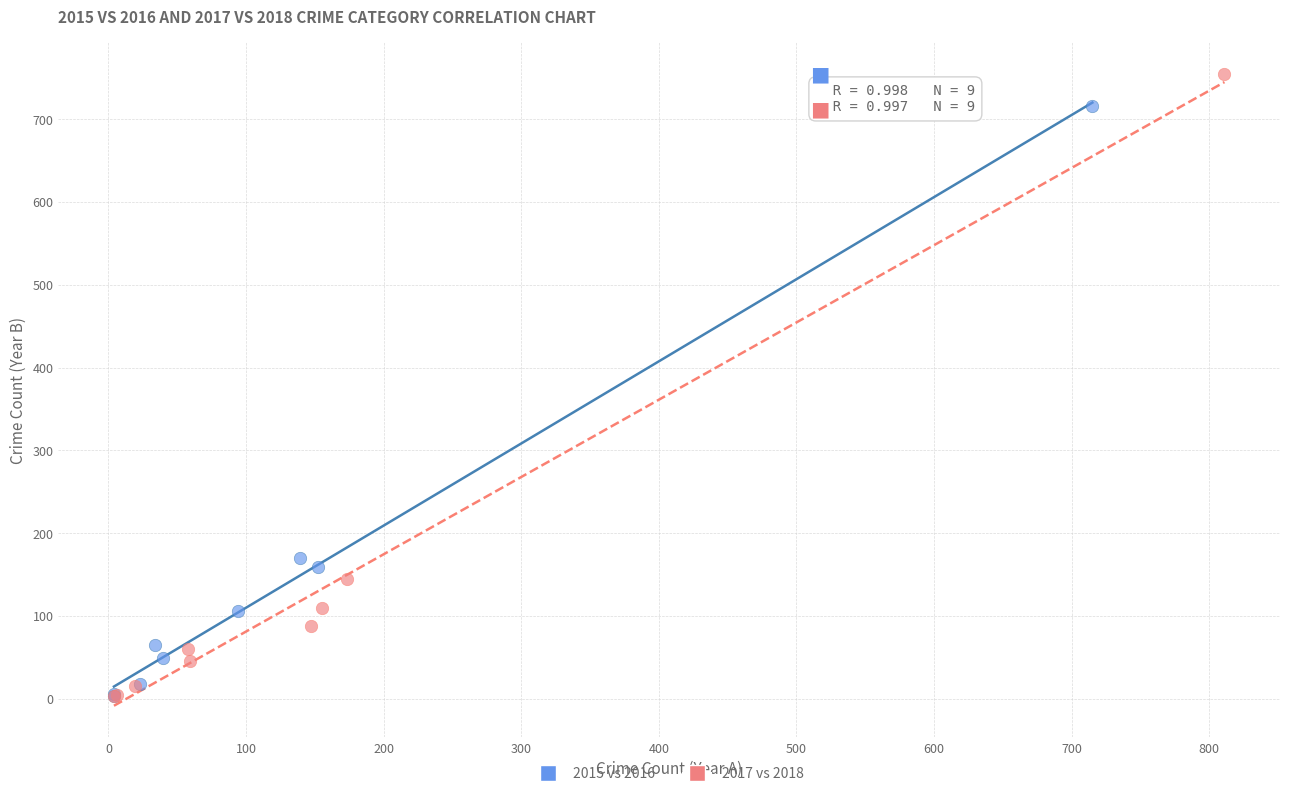

Which series has the largest Y range (max minus min)?

2017 vs 2018